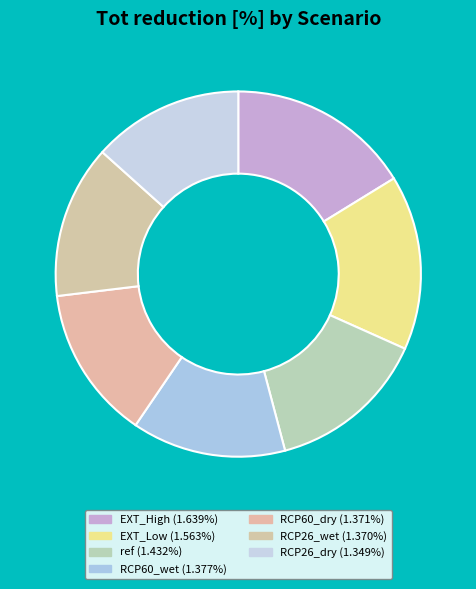

How many slices are in this pie chart?

7